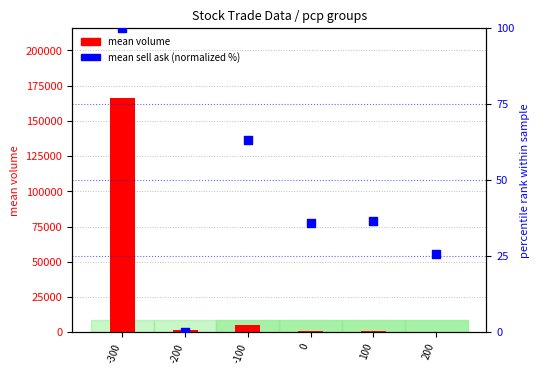

Which series has the largest total across all categories?

mean volume